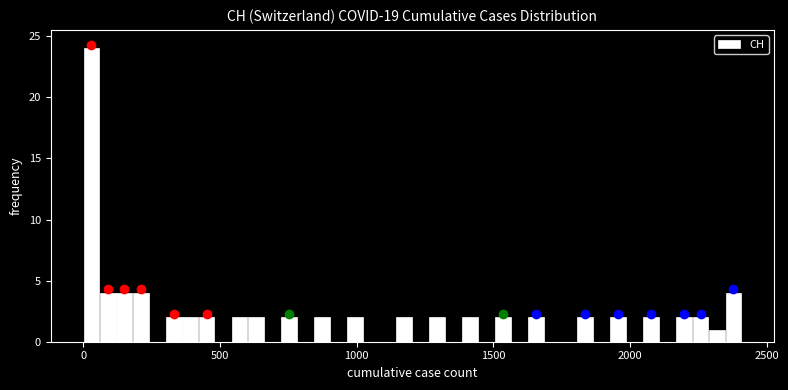

Around what value on the x-axis is the tallest bar? Give the approximate position of its centre, as read against the axis.

50